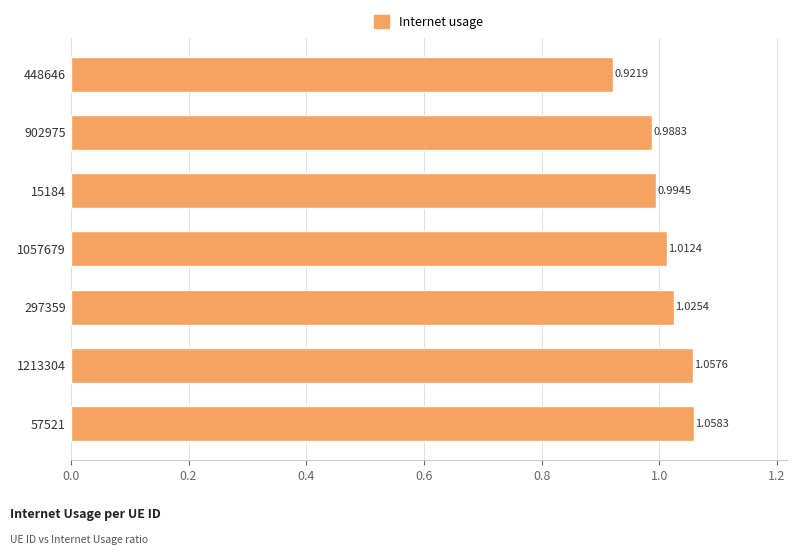

Which has a higher value, 1213304 or 15184?

1213304